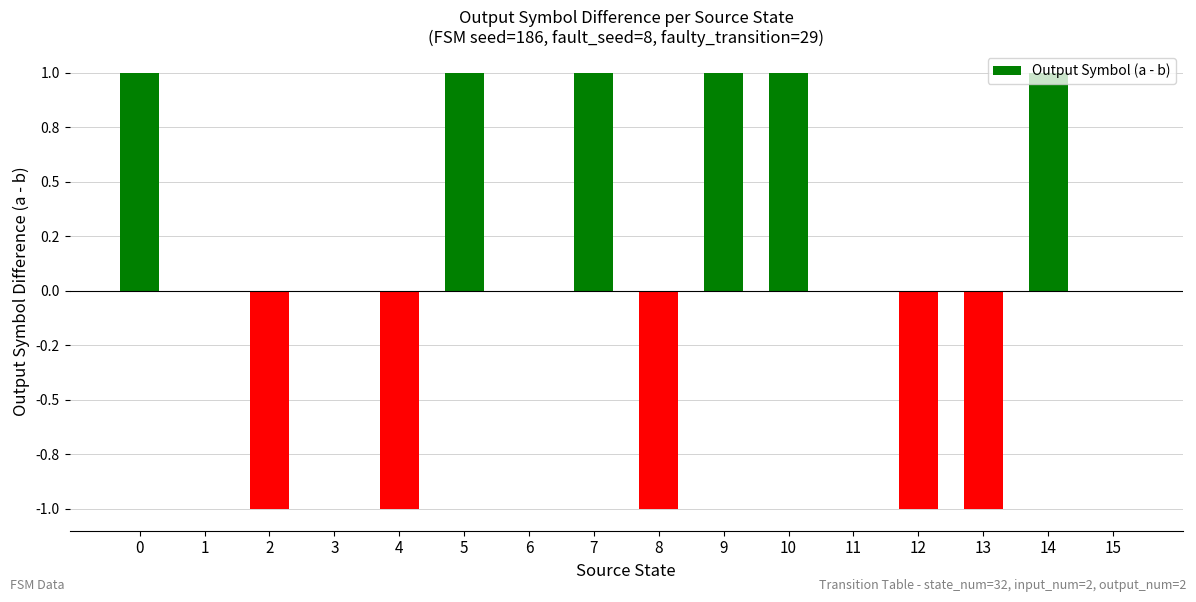

What is the difference between the maximum and minimum values?

2